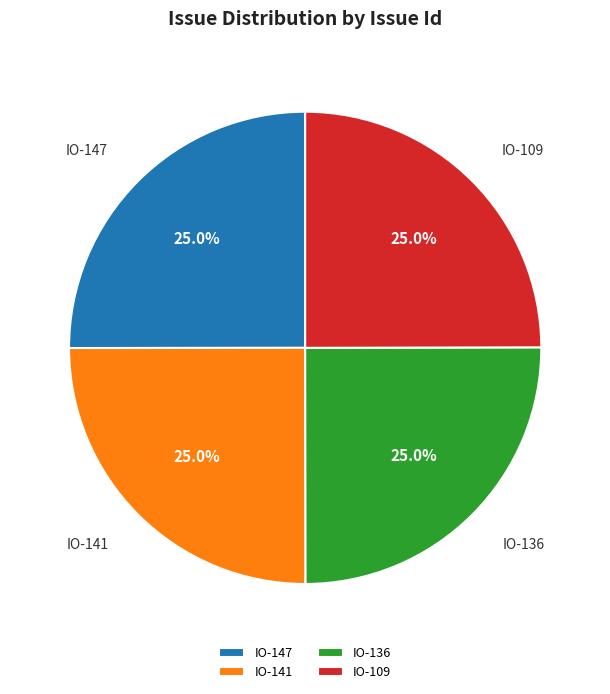

How many slices are in this pie chart?

4